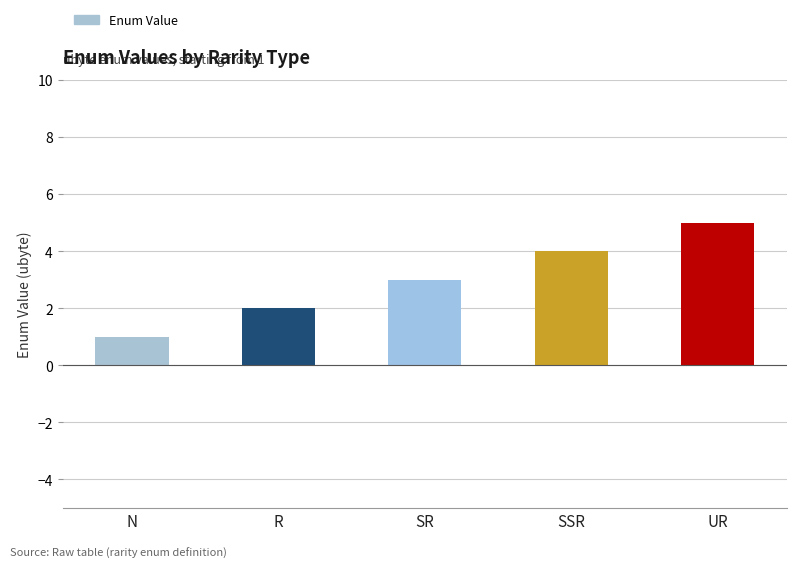

At which category does the chart reach its minimum across all series?

N